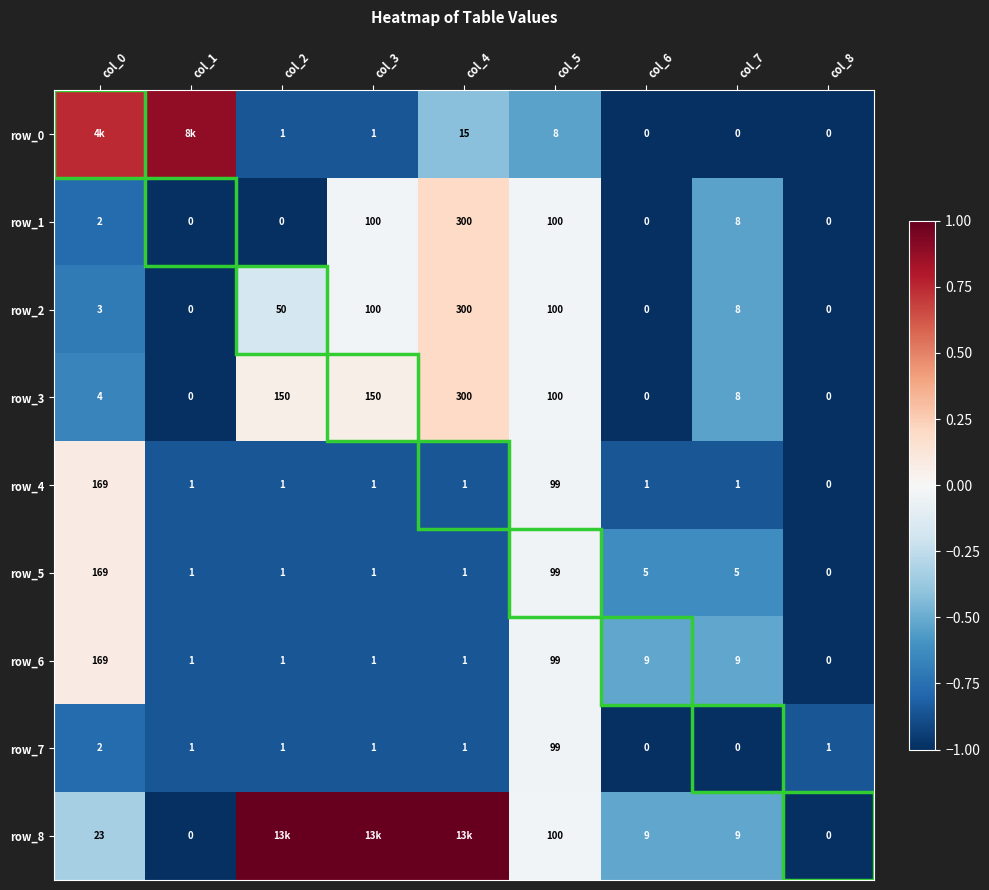

List the series in order of their peak value, lowest first.

row_7, row_4, row_5, row_6, row_1, row_2, row_3, row_0, row_8